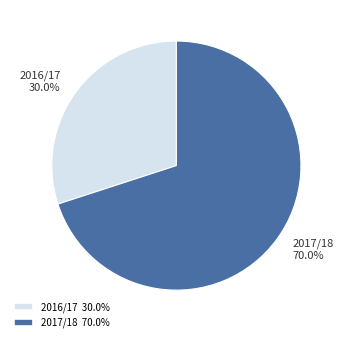

To the nearest percent, what is the difference between the largest and smallest slice percentages?

40%